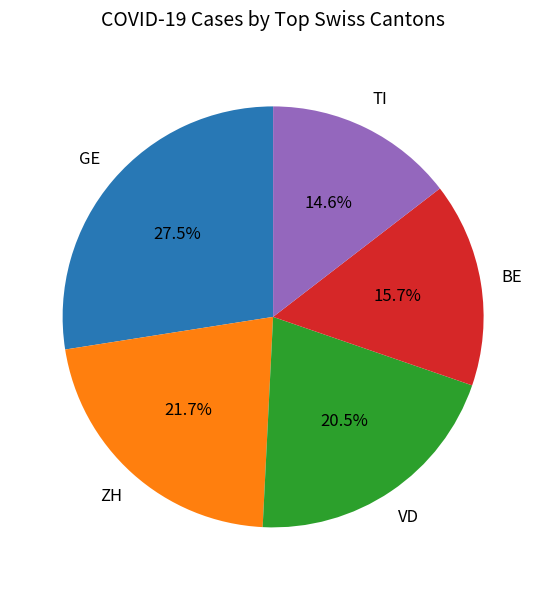

Does any single category account for the majority?

No